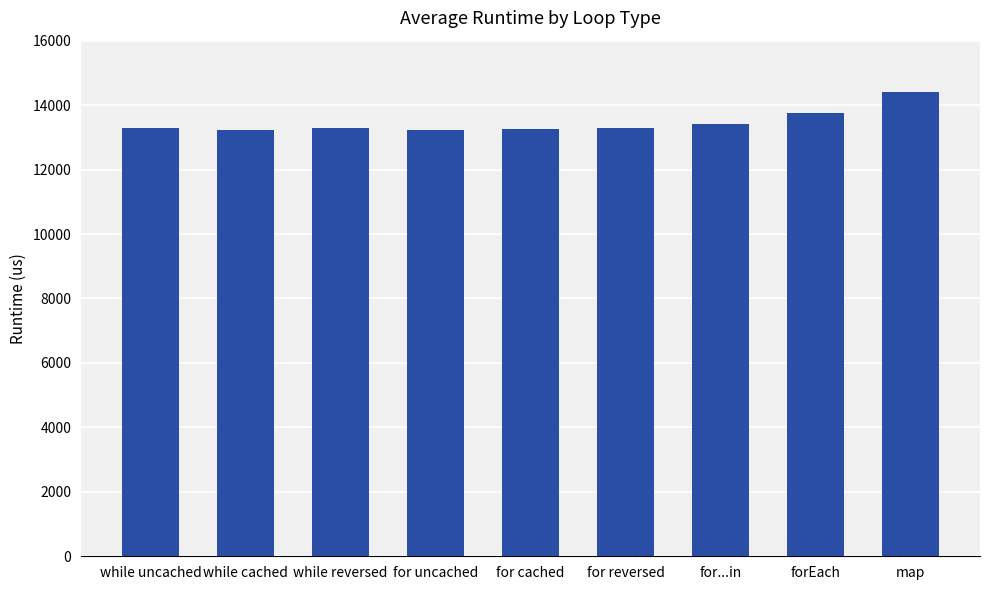

What is the label of the 1st bar from the left?

while uncached